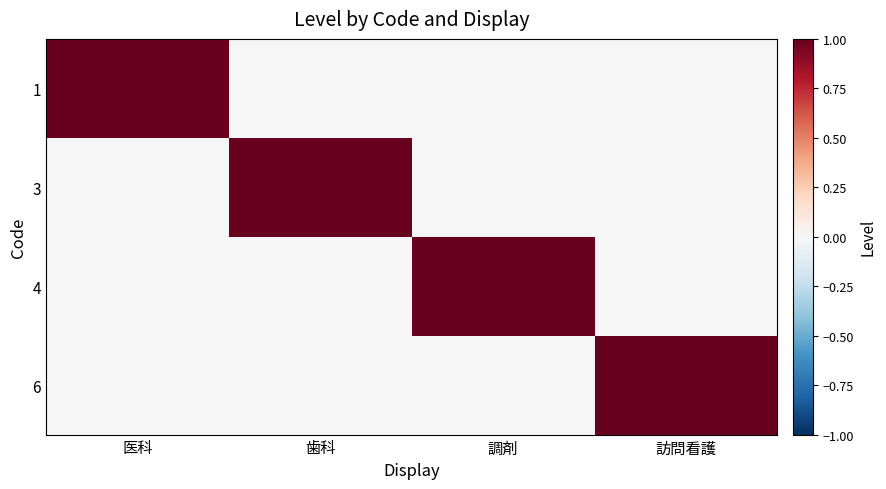

Reading left to right, what are all the values shown in this chart?

1: 医科=1	歯科=0	調剤=0	訪問看護=0
3: 医科=0	歯科=1	調剤=0	訪問看護=0
4: 医科=0	歯科=0	調剤=1	訪問看護=0
6: 医科=0	歯科=0	調剤=0	訪問看護=1